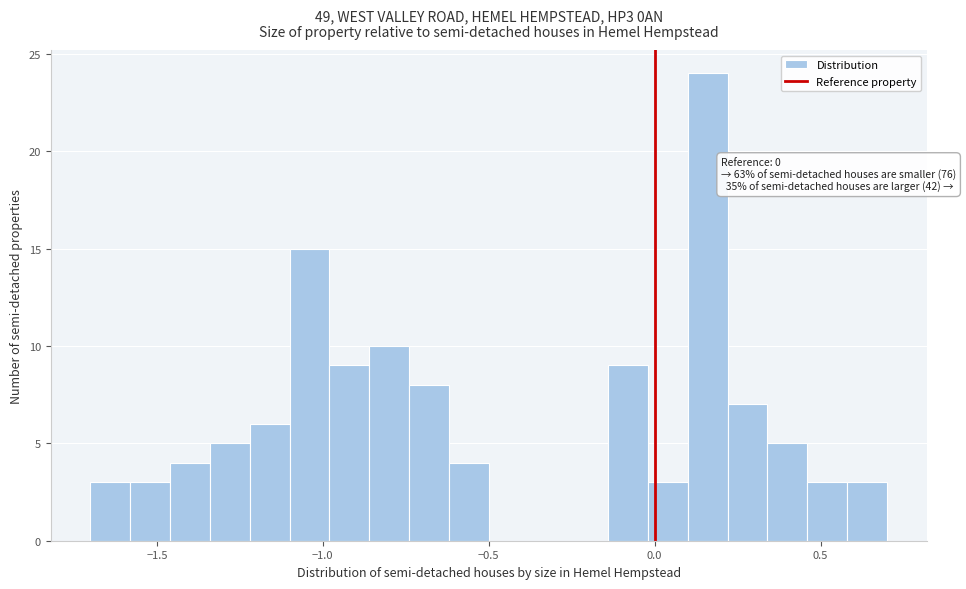

Read against the x-axis, roughly where is the centre of the tallest bar?

0.15